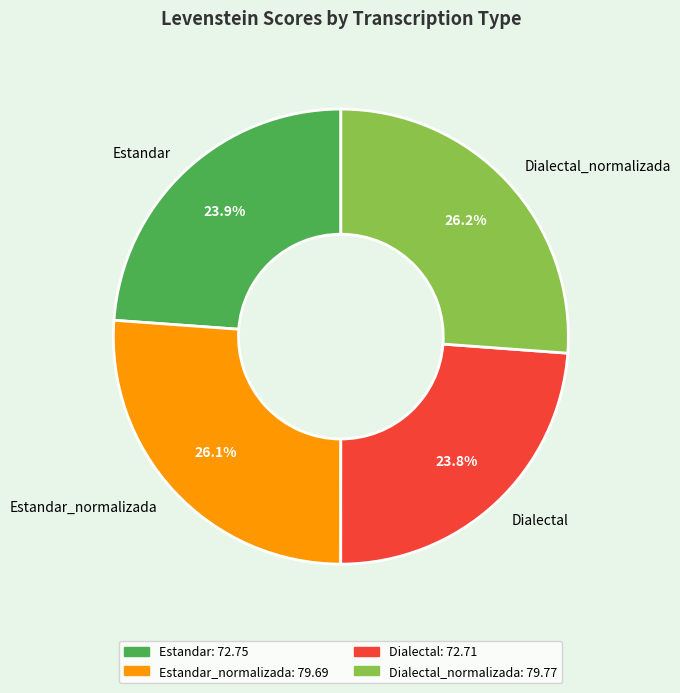

What percentage is NOT represented by Dialectal_normalizada?

73.8%